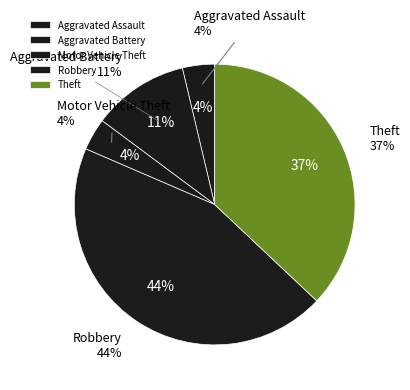

How many segments does this pie chart have?

4